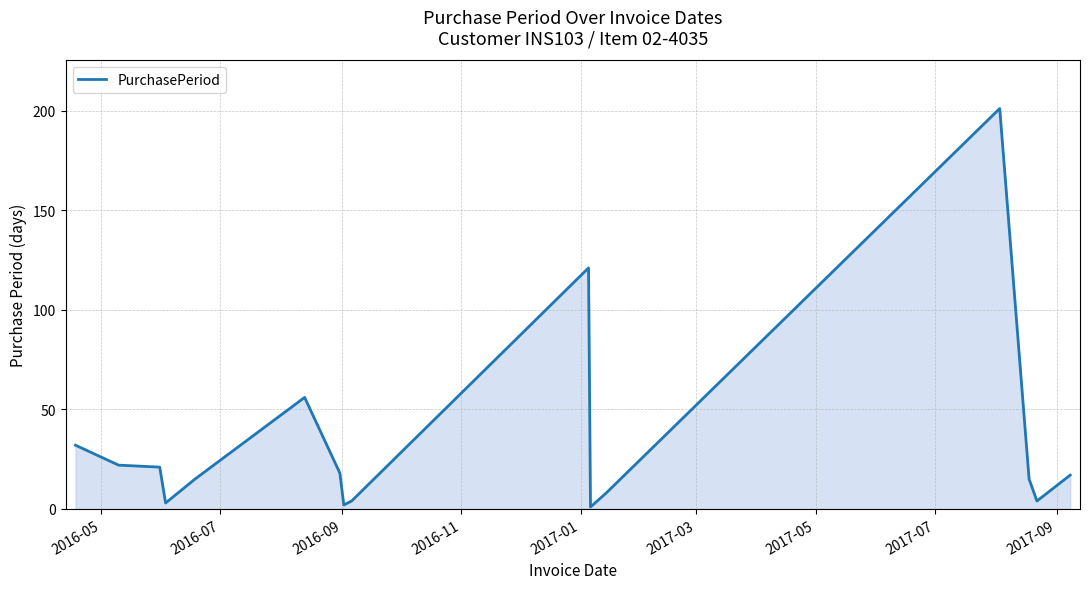

What is the greatest value displayed?

201